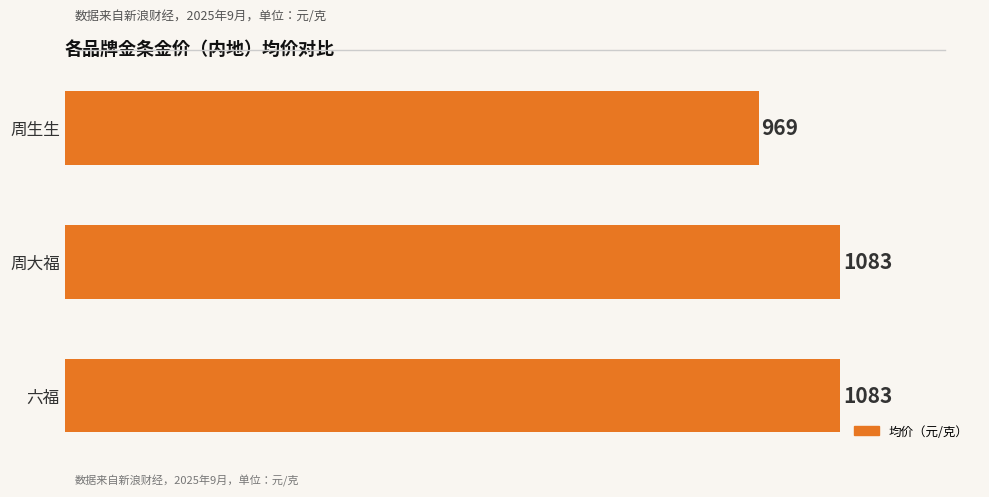

What is the minimum value shown in the chart?

969